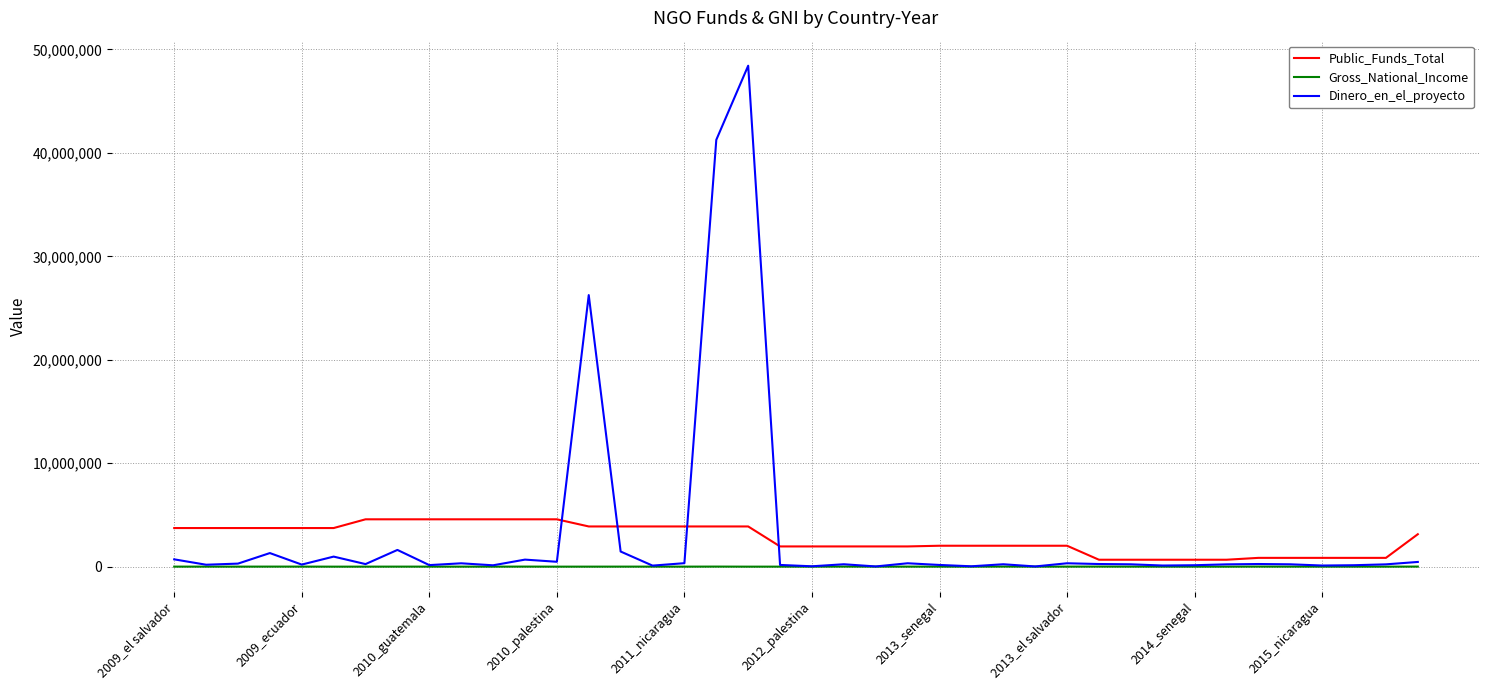

Which series has the largest range (max minus min)?

Dinero_en_el_proyecto